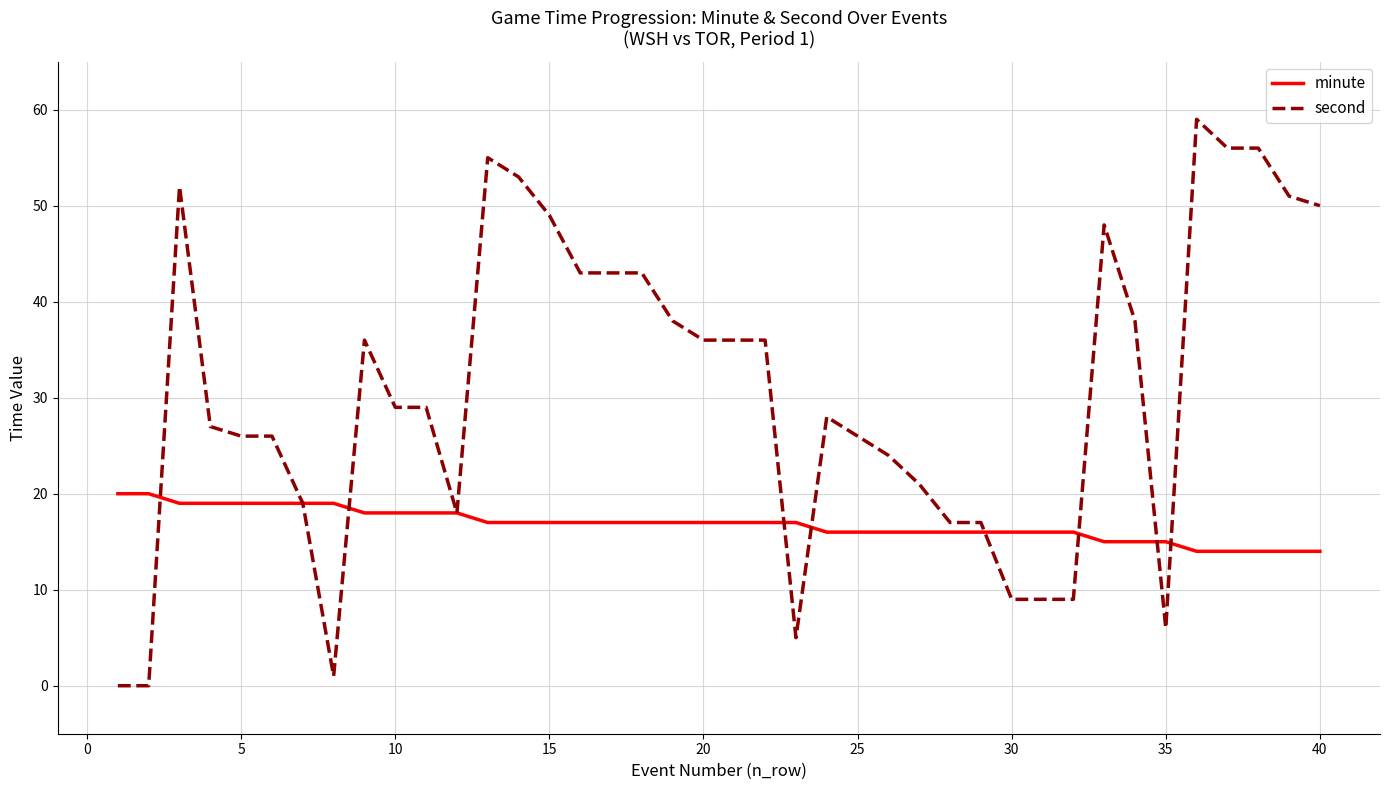

What is the difference between the second highest and minimum values in the second series?

56